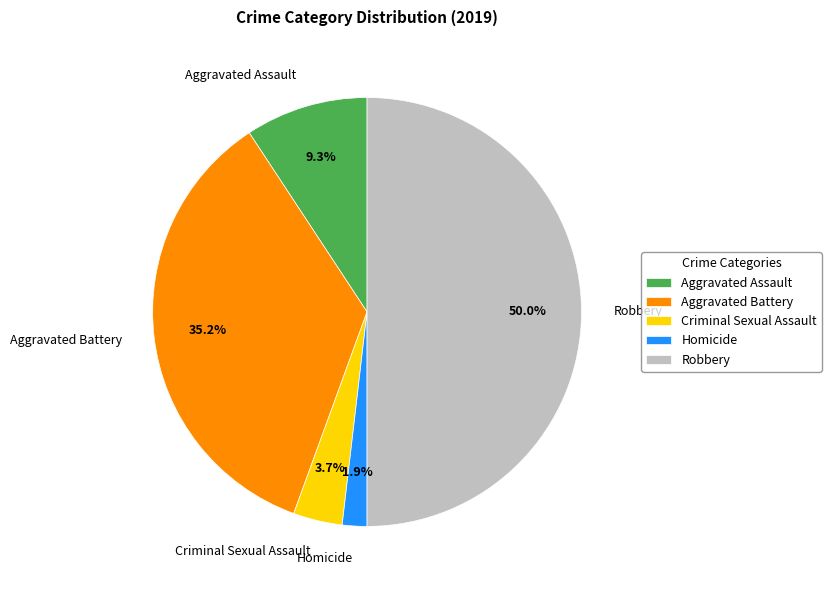

Between Aggravated Assault and Criminal Sexual Assault, which is larger?

Aggravated Assault